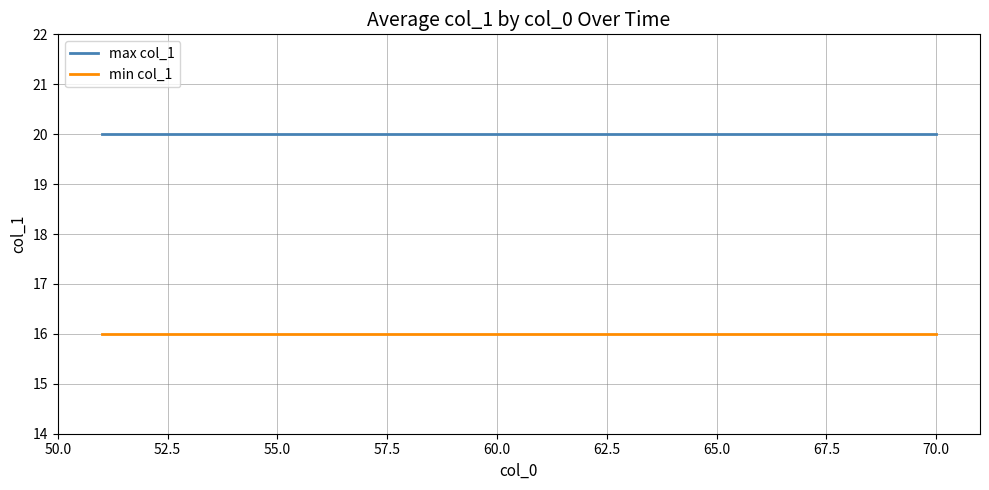

List the series in order of their peak value, lowest first.

min col_1, max col_1